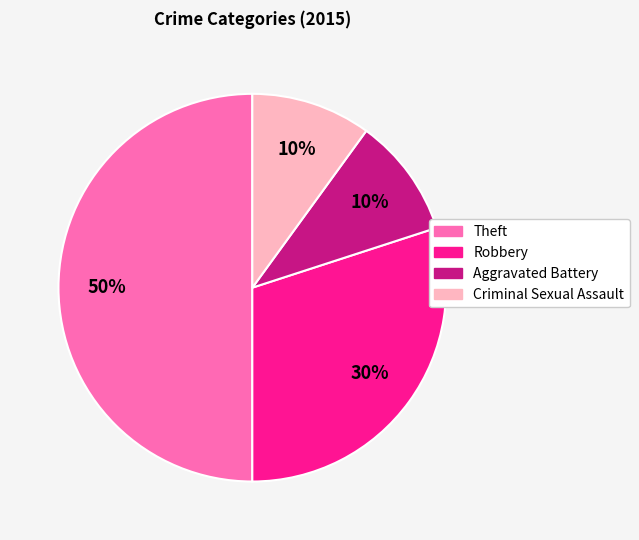

What is the ratio of the value at Theft to the value at Criminal Sexual Assault?

5.0